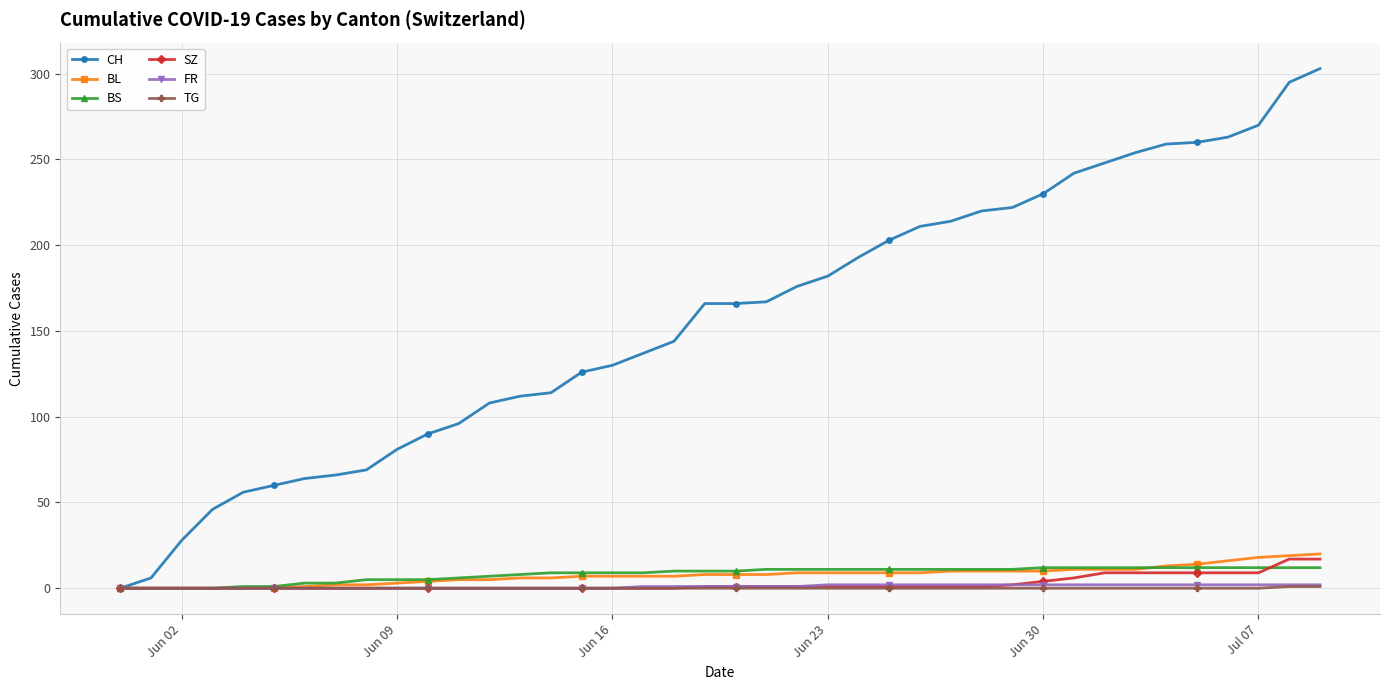

Which series has the largest range (max minus min)?

CH